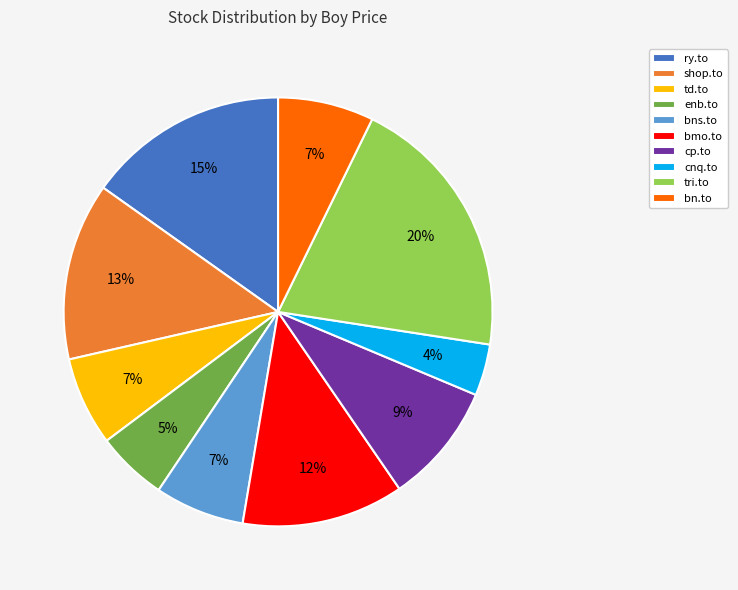

Do cp.to and enb.to together represent more than half of the pie?

No